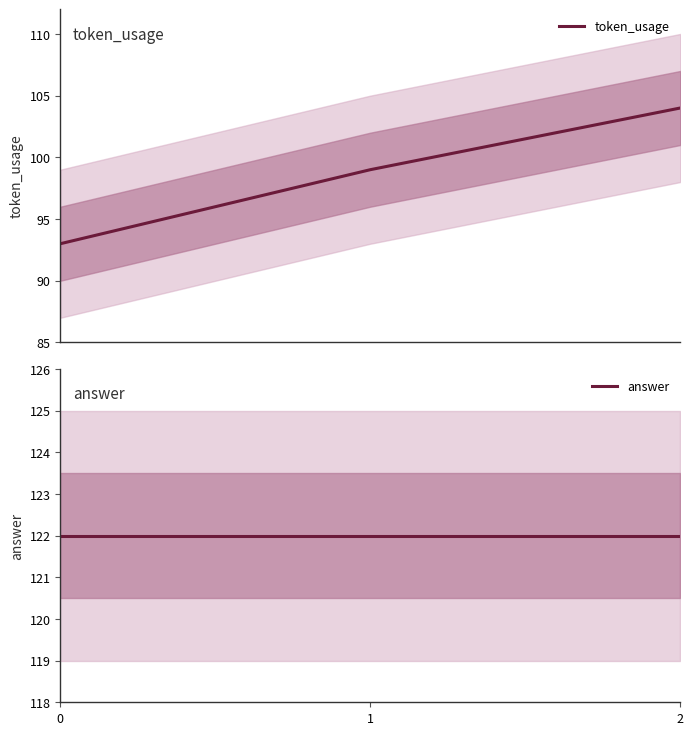

What is the greatest value displayed?

122